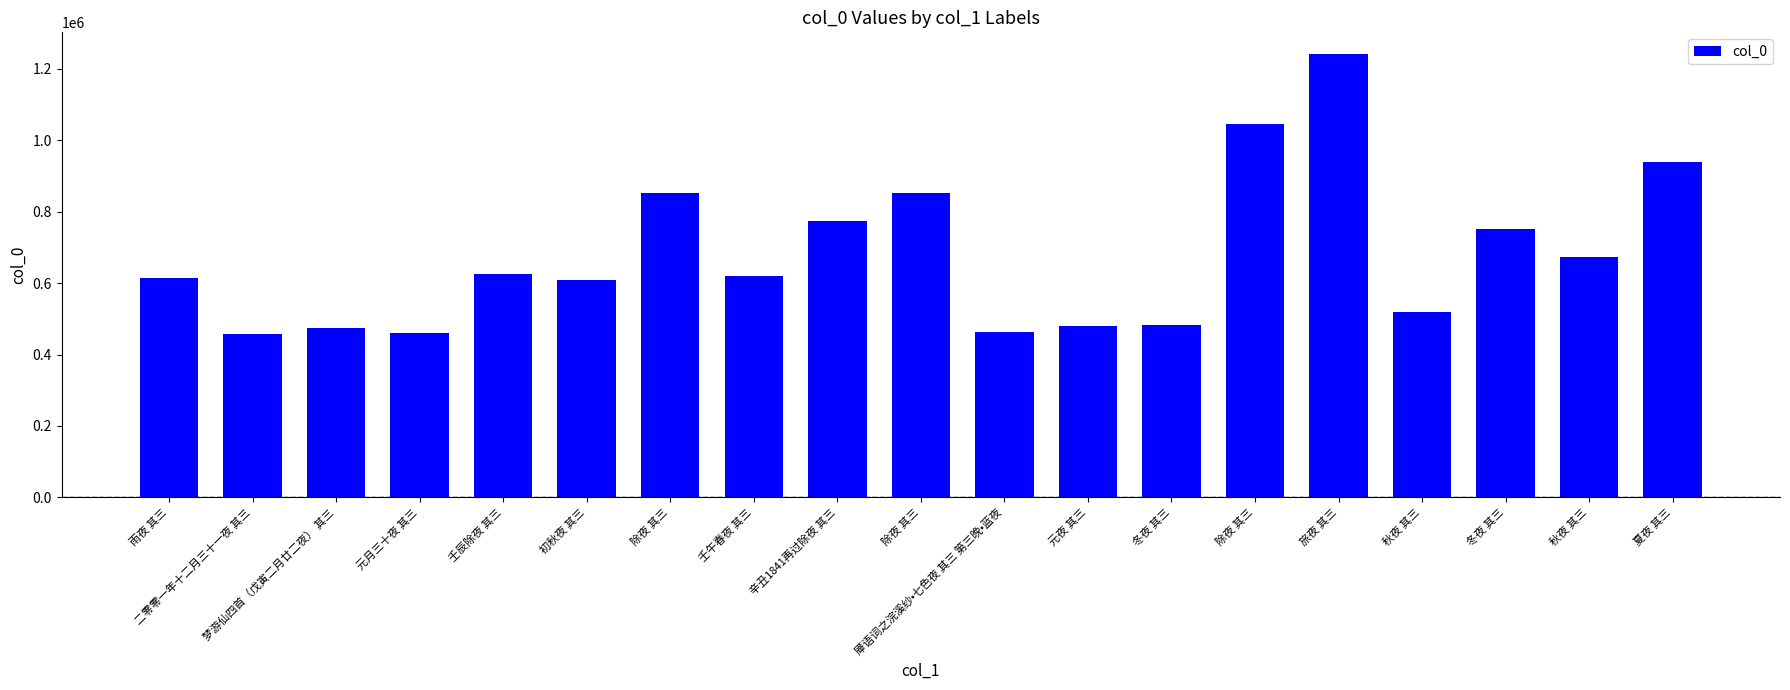

Which has a higher value, 除夜 其三 or 冬夜 其三?

除夜 其三